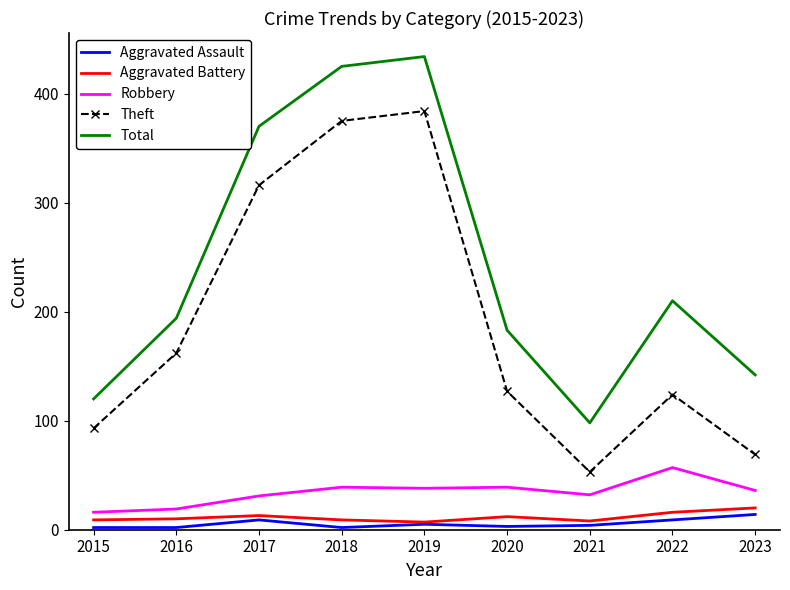

Between 2017 and 2019, which series saw the biggest shift?

Theft